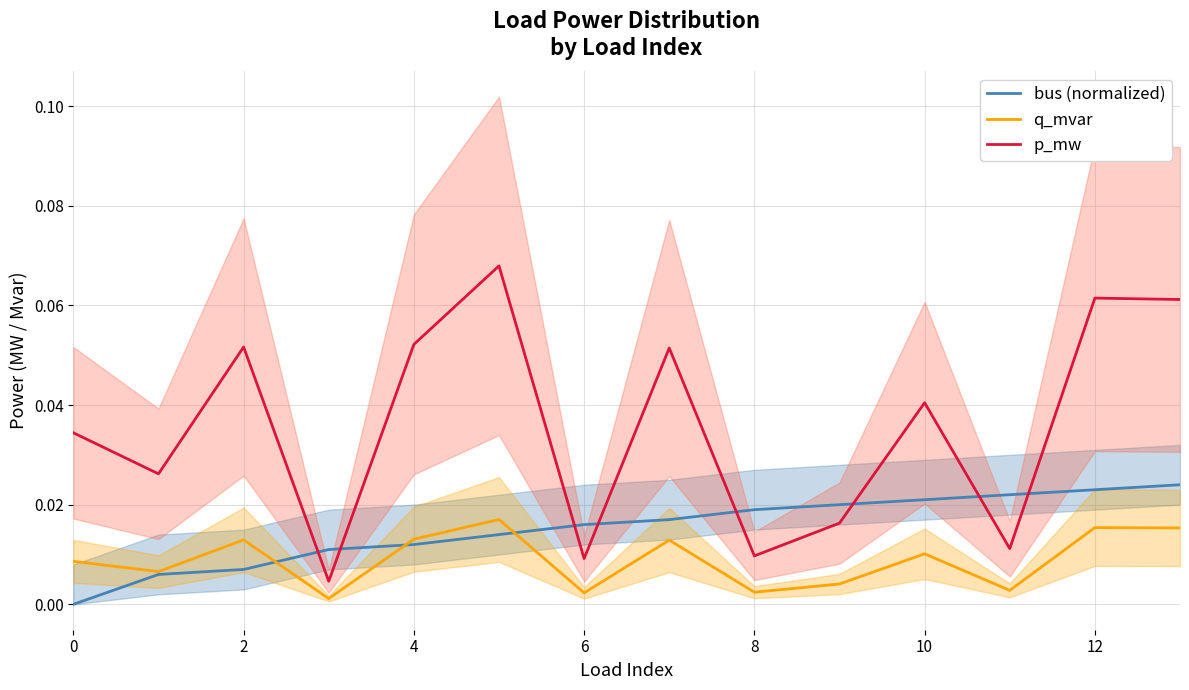

Does the chart have visible grid lines?

Yes